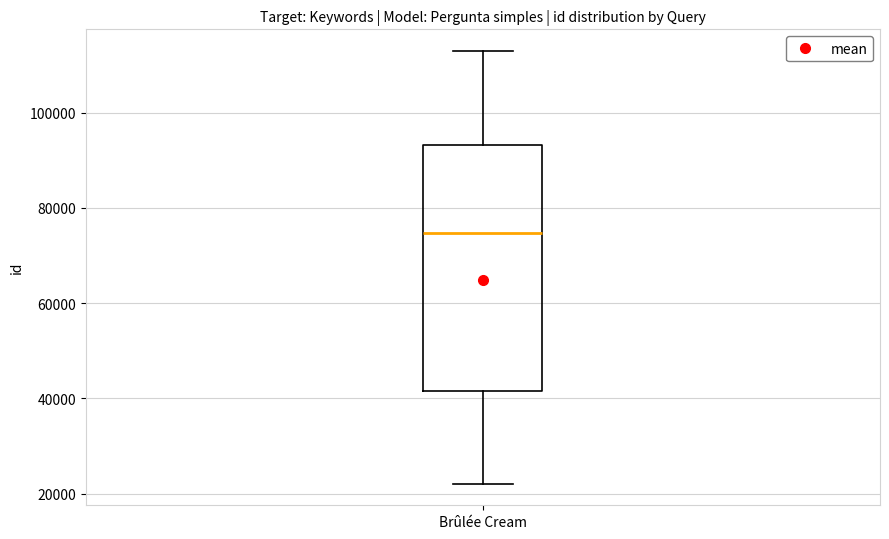

Read this box plot against the y-axis: the position of the median line, the range covered by the box, and the ends of both whiskers. The values are not printed on the chart, so give them approximately, as read against the axis.

median 74000, box 42000 to 94000, whiskers 22000 to 112000